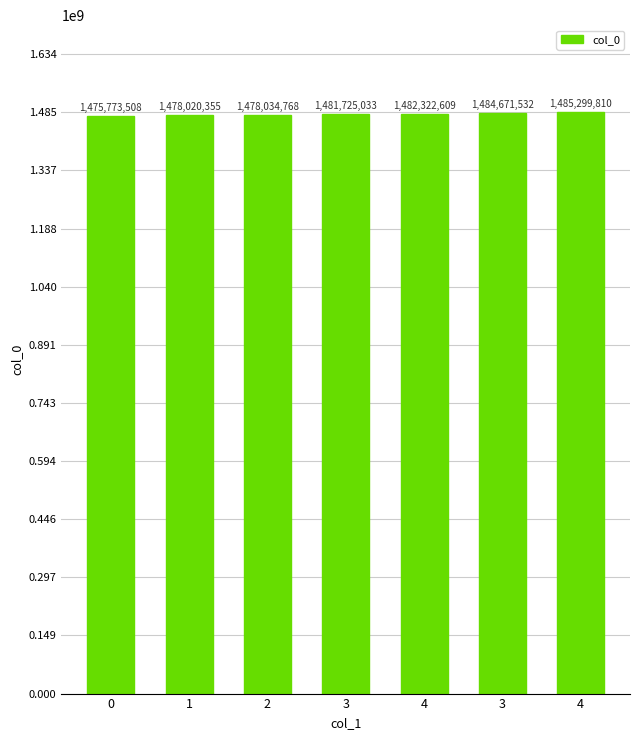

Reading left to right, what are all the values shown in this chart?

1475773508	1478020355	1478034768	1481725033	1482322609	1484671532	1485299810